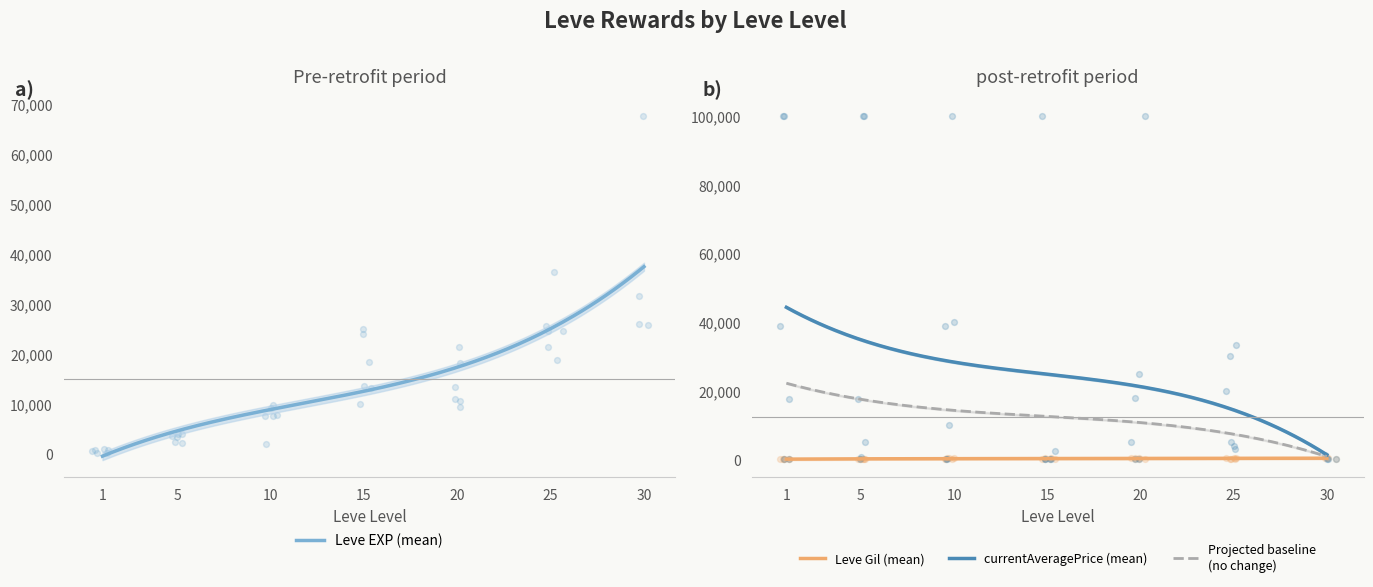

At how many categories does at least one series exceed 3997?

28